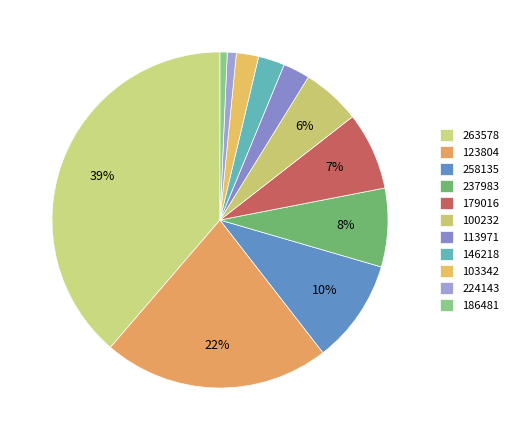

How many slices are in this pie chart?

11